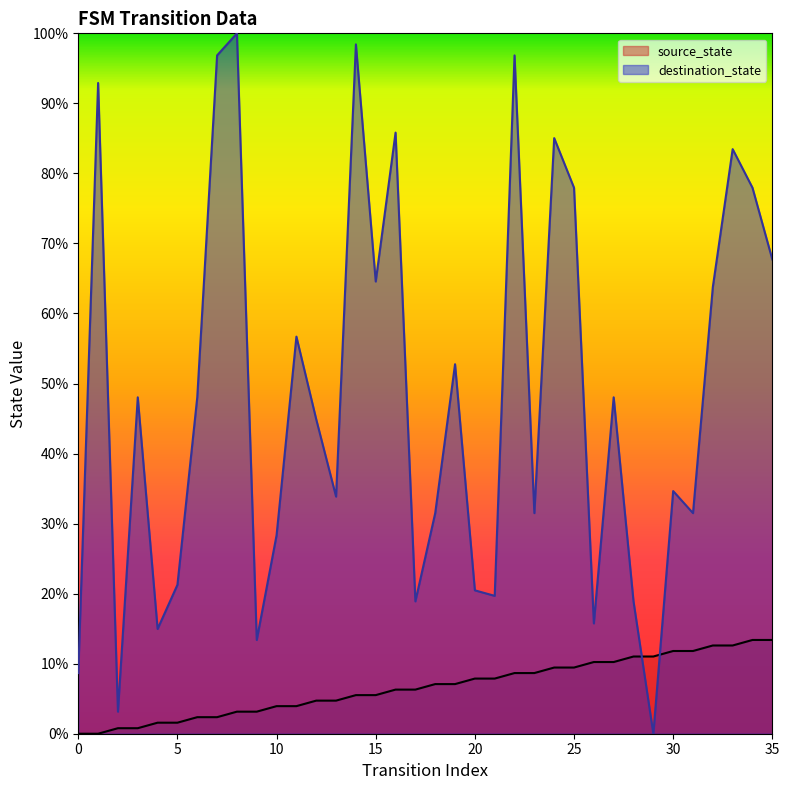

What is the difference between the maximum and second lowest values in the source_state series?

13.4